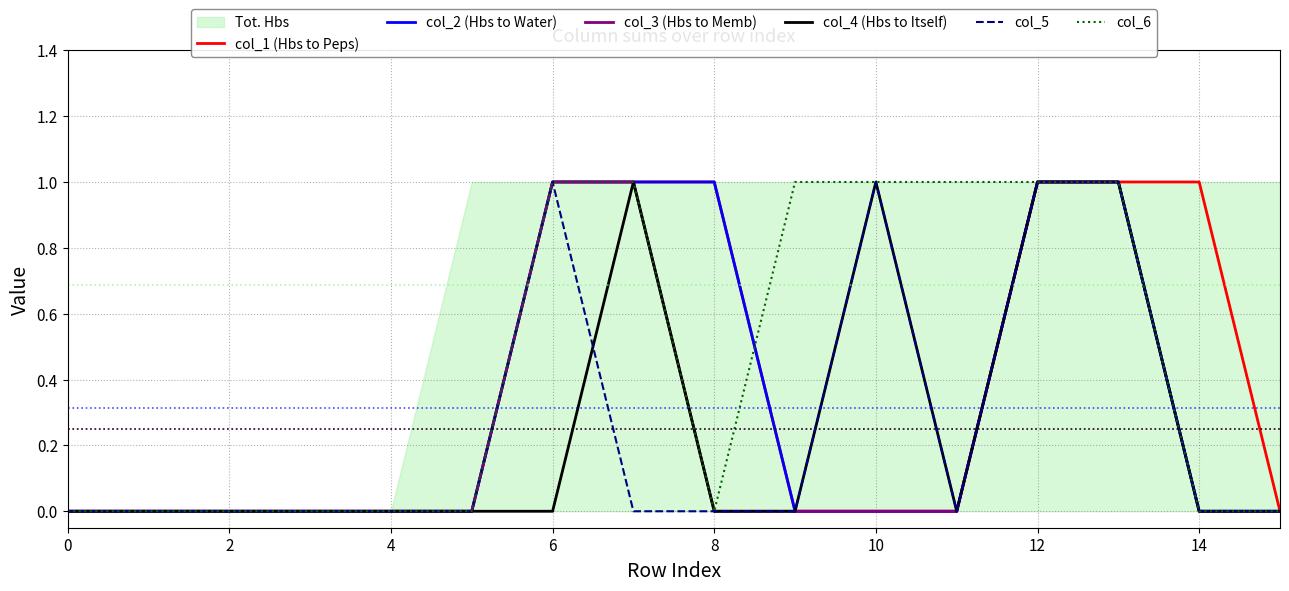

Which has a higher value, 14 or 6?

14